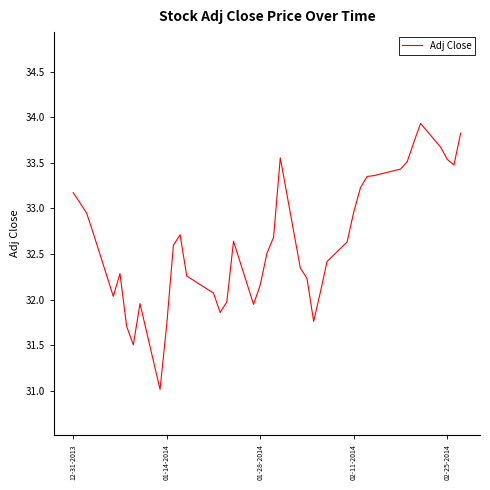

What is the greatest value displayed?

33.9